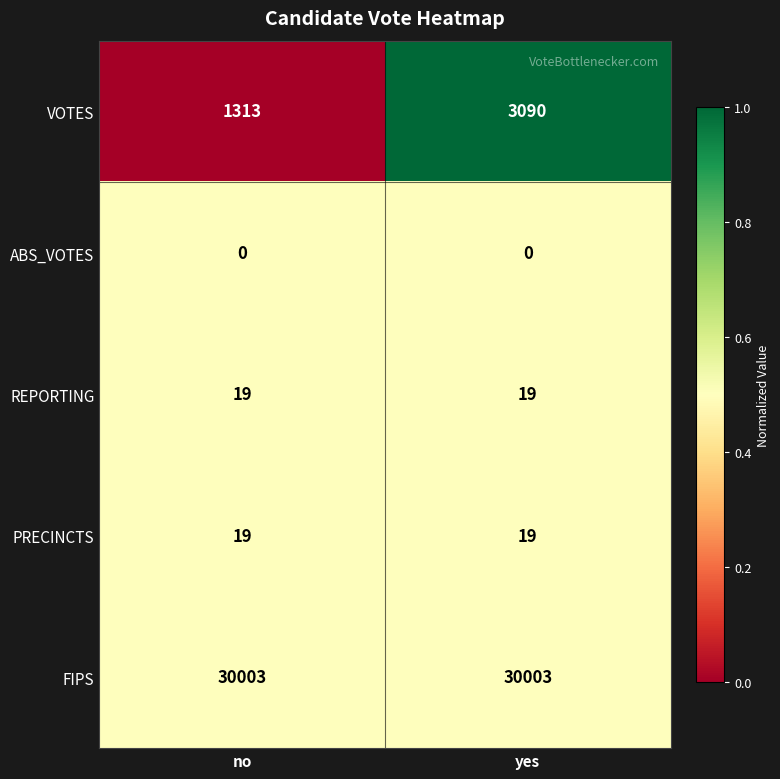

Which series has the largest range (max minus min)?

VOTES